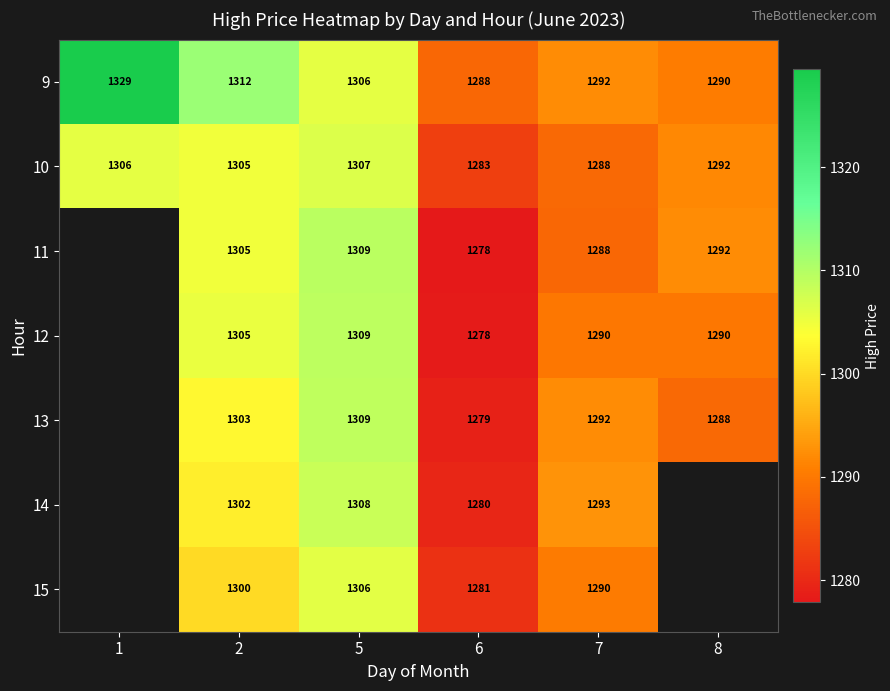

How many values in the 11 series are below 1292?

2